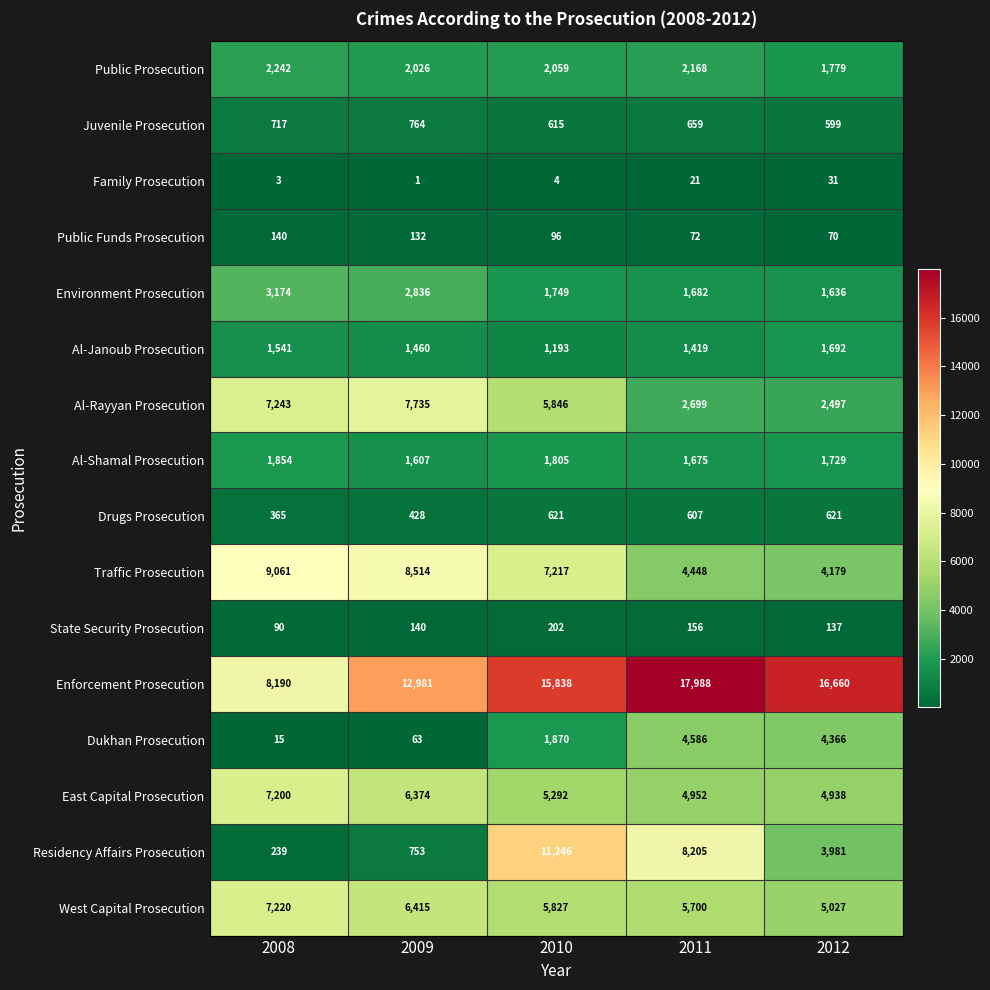

At which label is Drugs Prosecution closest to 493?

2009